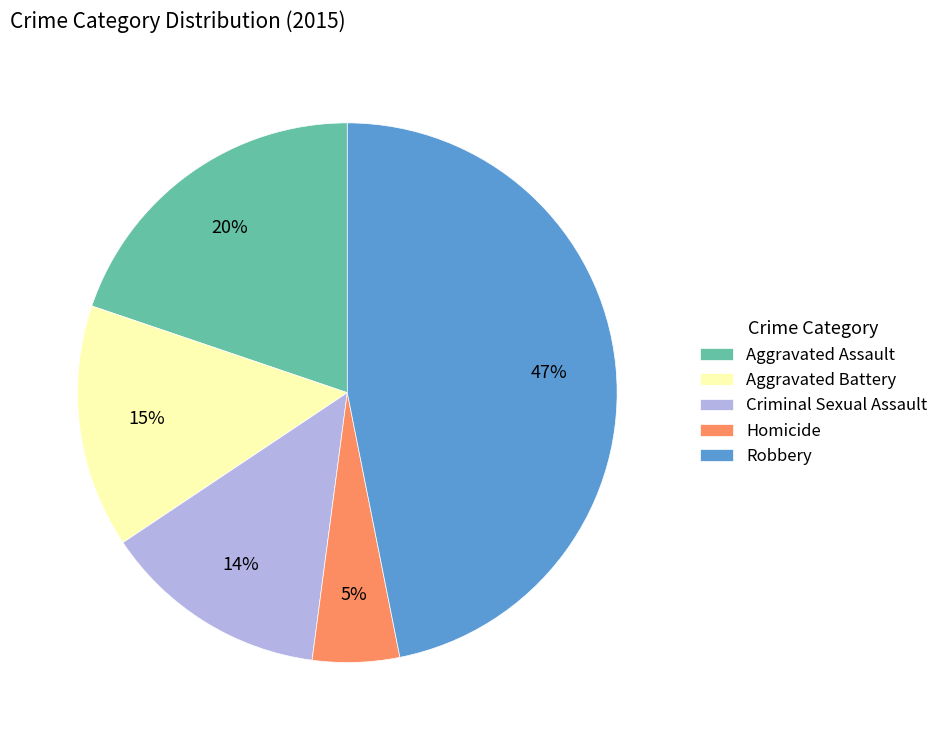

True or false: Robbery accounts for 57% of the total.

False